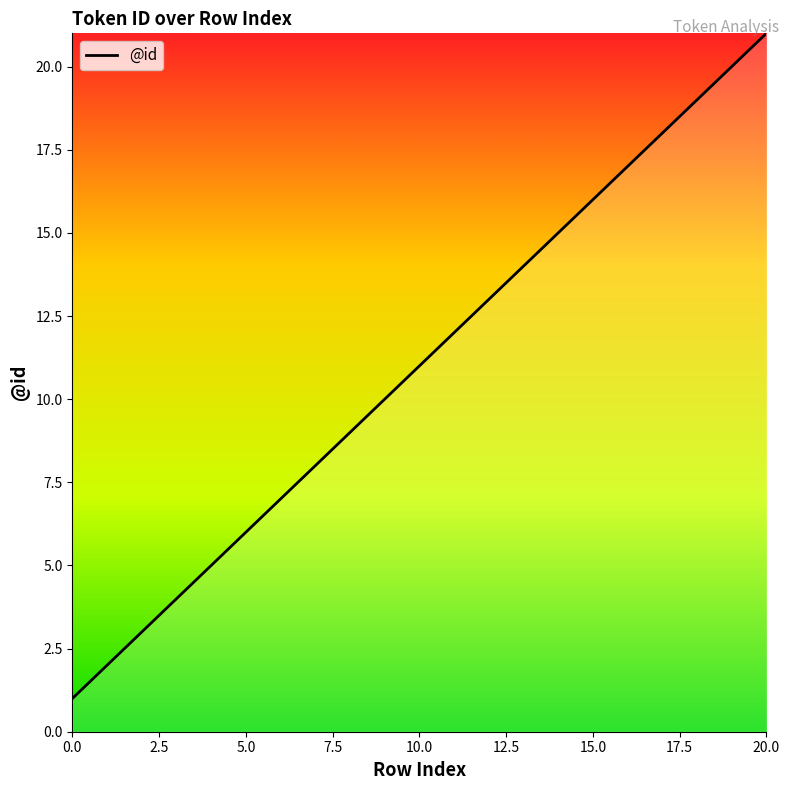

What is the maximum value shown in the chart?

21